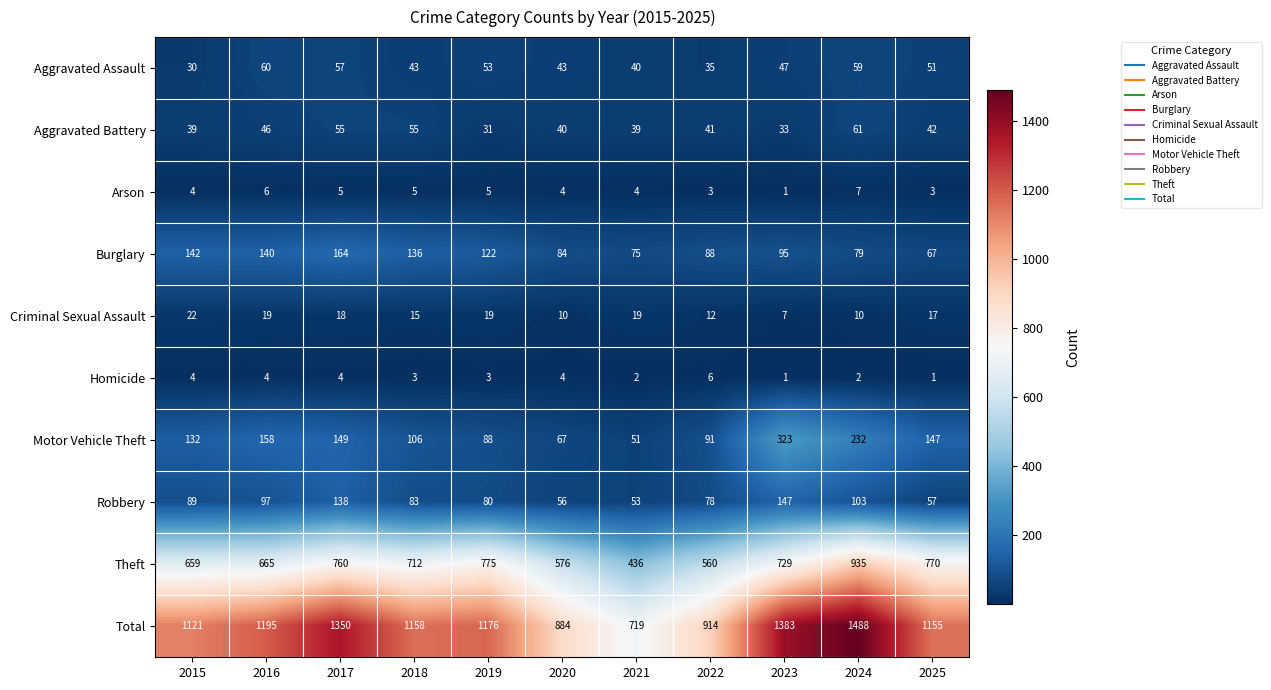

Is it true that Aggravated Assault equals 17 at 2022?

False